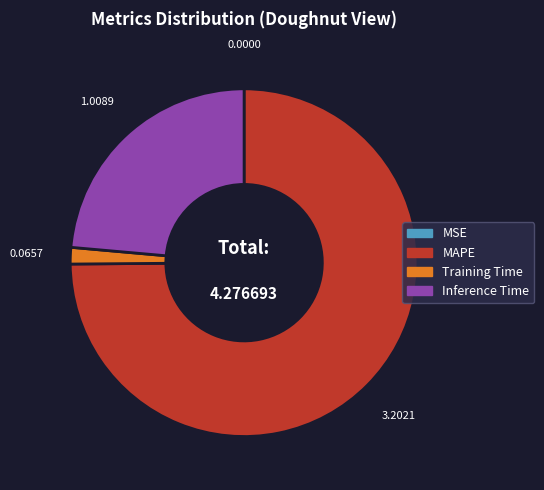

Is there any slice that represents more than half of the pie?

Yes